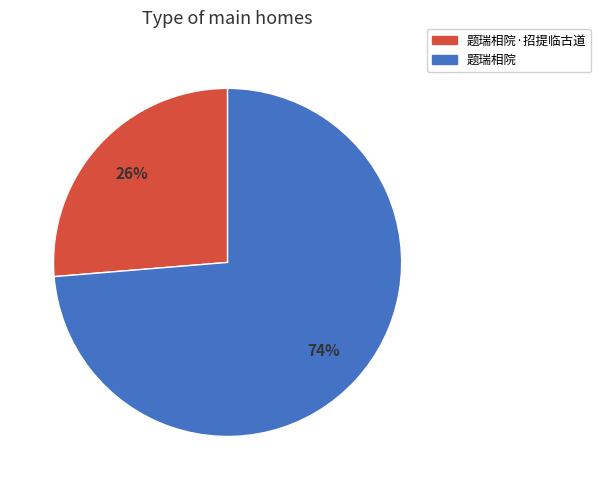

Is there a majority slice in this chart?

Yes